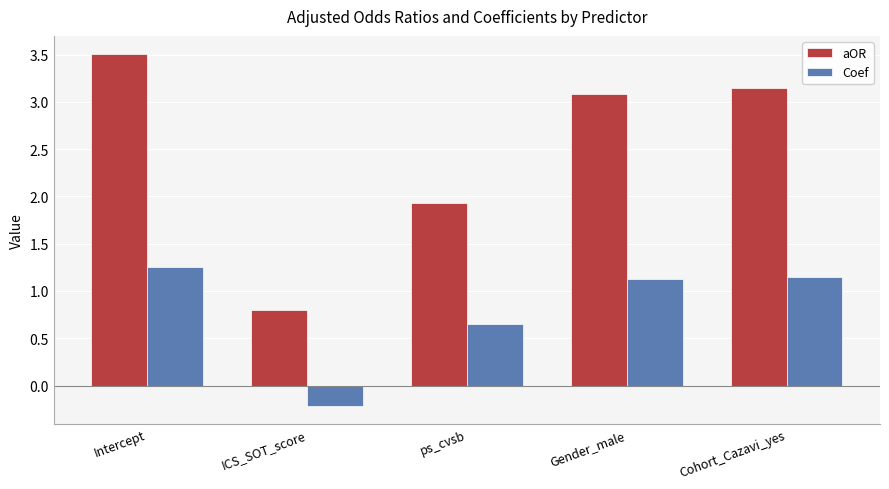

How many bars are there in total?

10